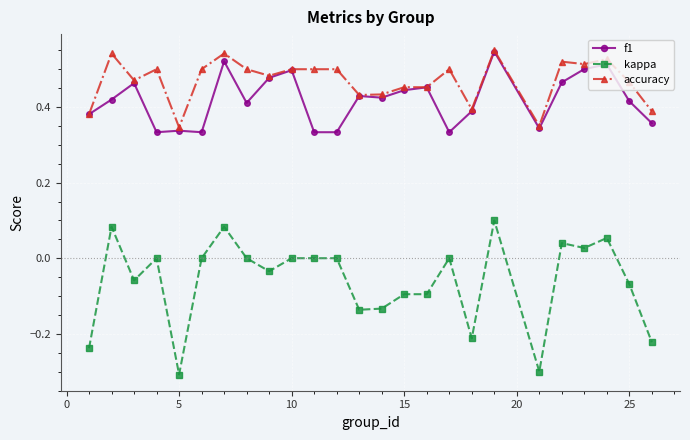

Which series has the largest total across all categories?

accuracy